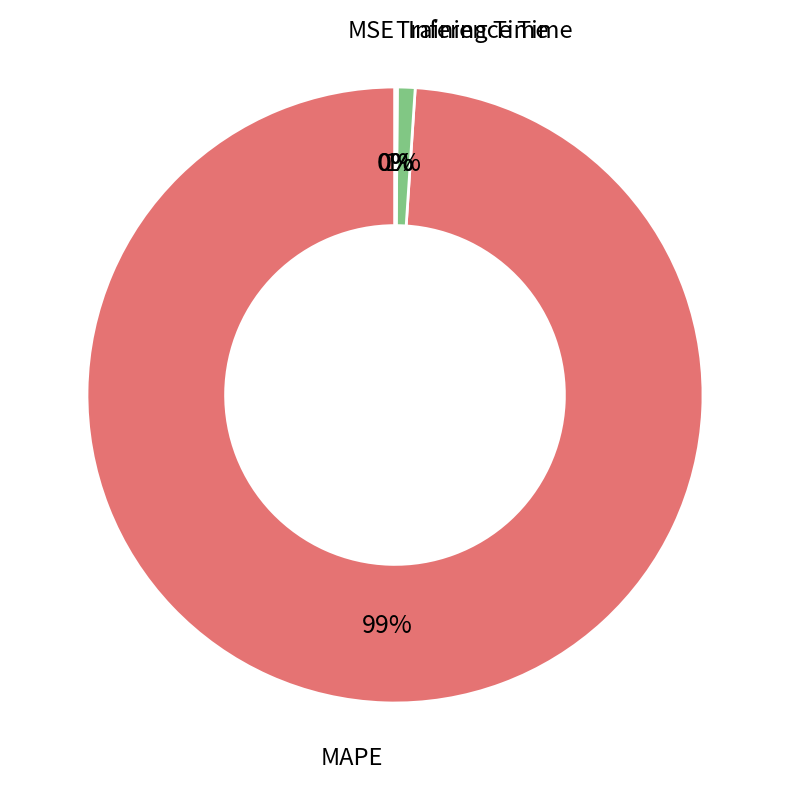

True or false: Inference Time accounts for 11% of the total.

False